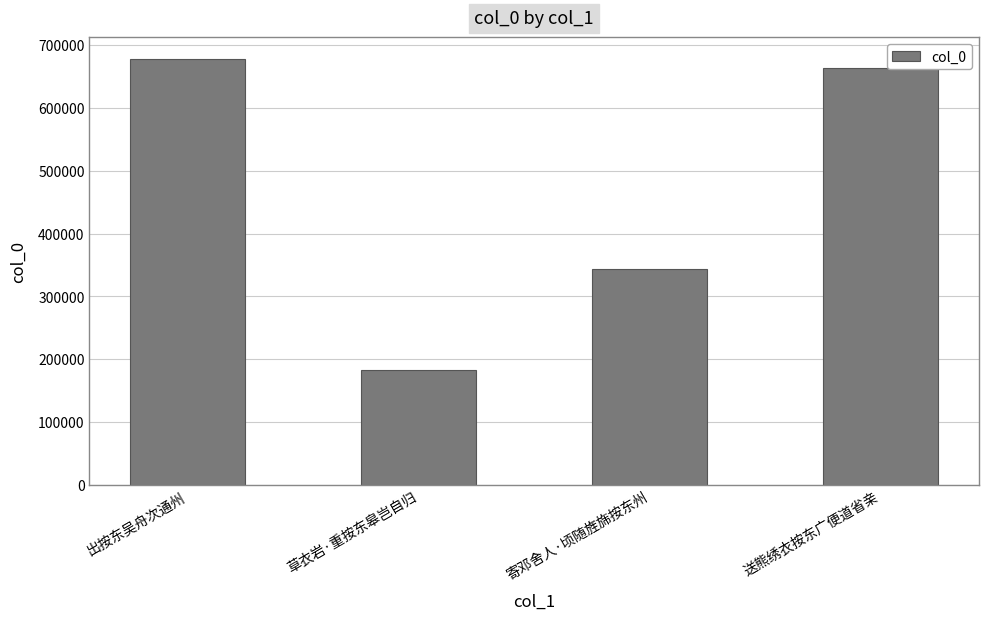

What is the change in value from 寄邓舍人·顷随旌旆按东州 to 送熊绣衣按东广便道省亲?

+319745